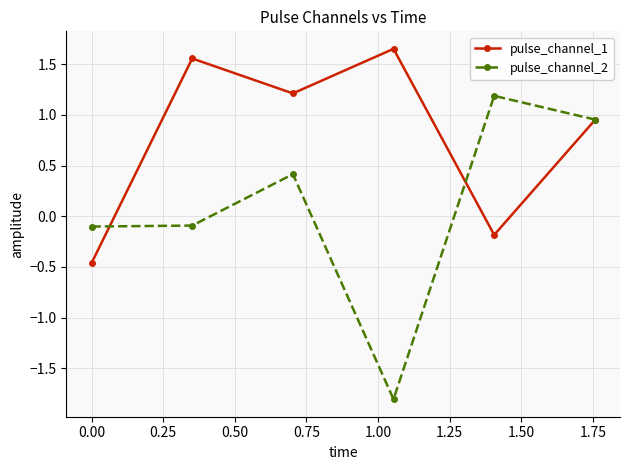

Rank the series by their maximum value, from highest to lowest.

pulse_channel_1, pulse_channel_2